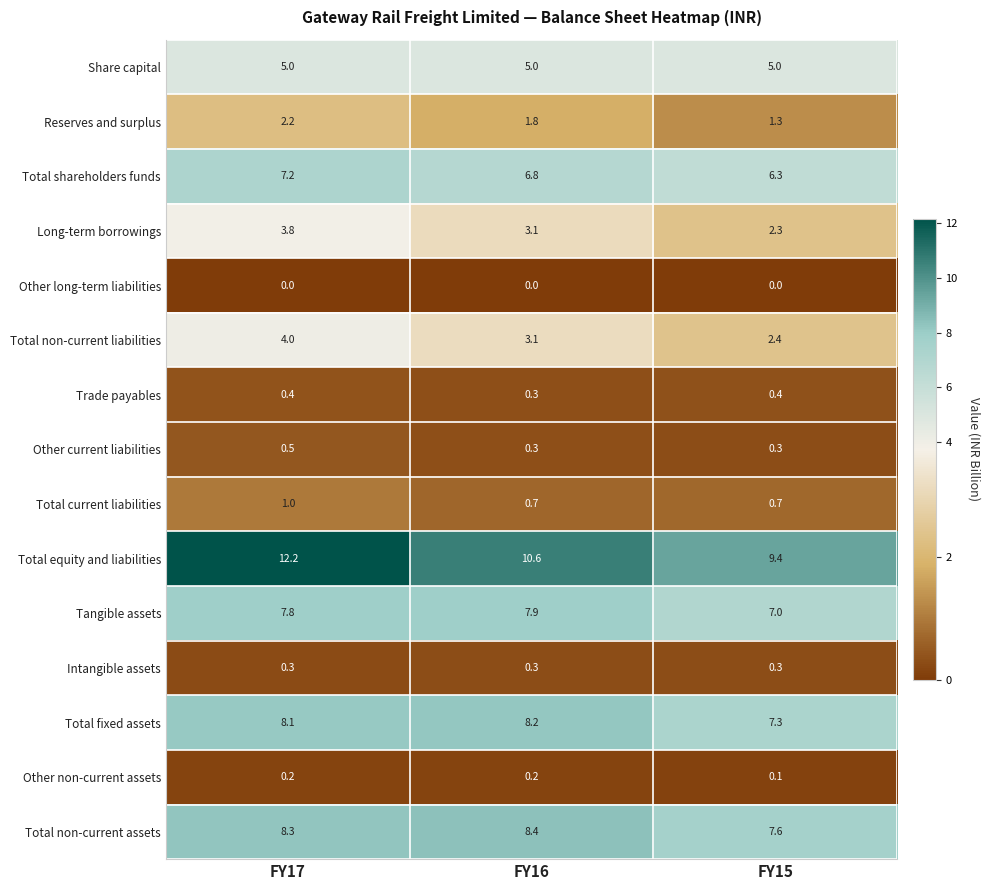

What is the spread (max minus min) of values at FY17?

12.2